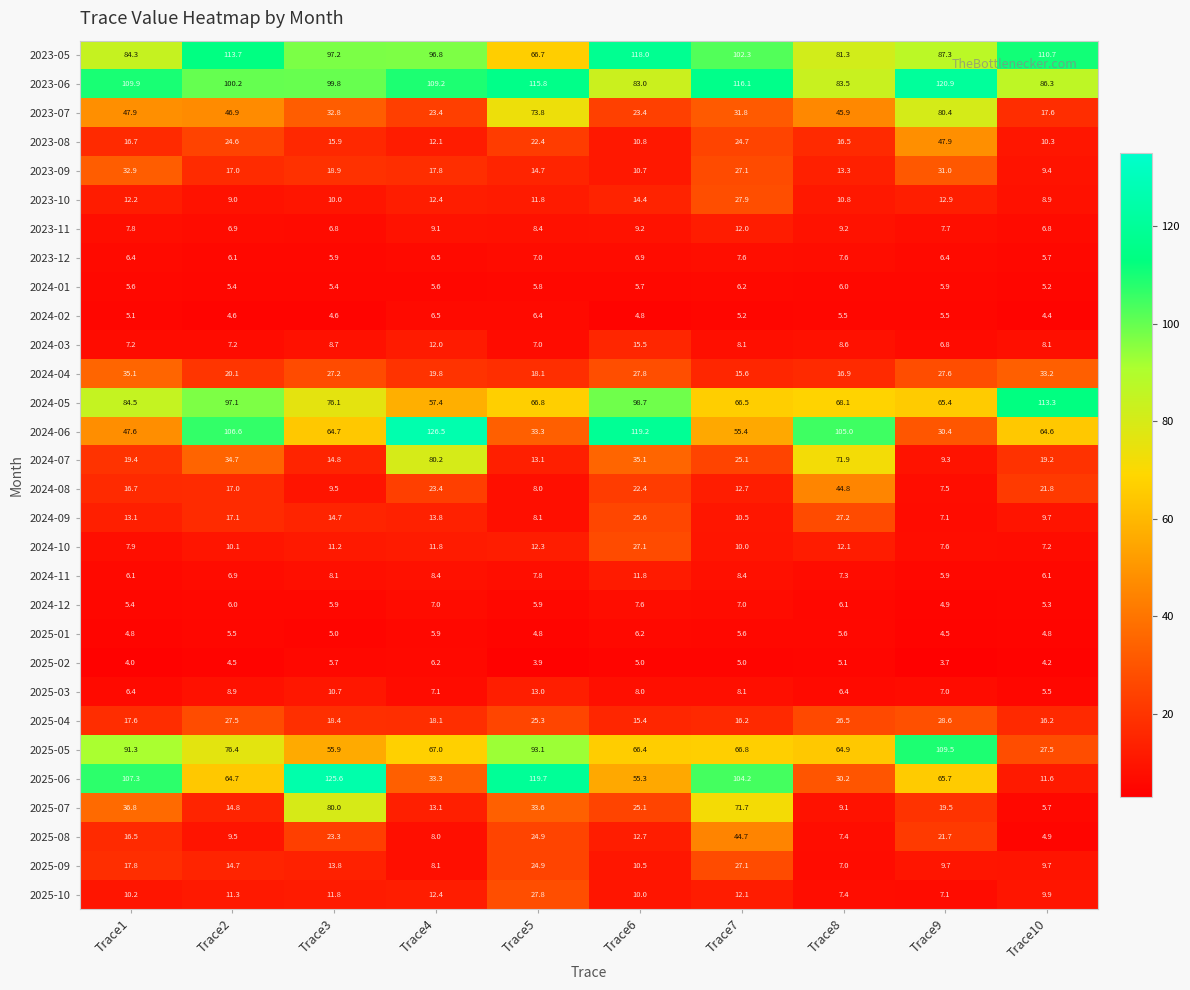

At how many categories does at least one series exceed 65?

10